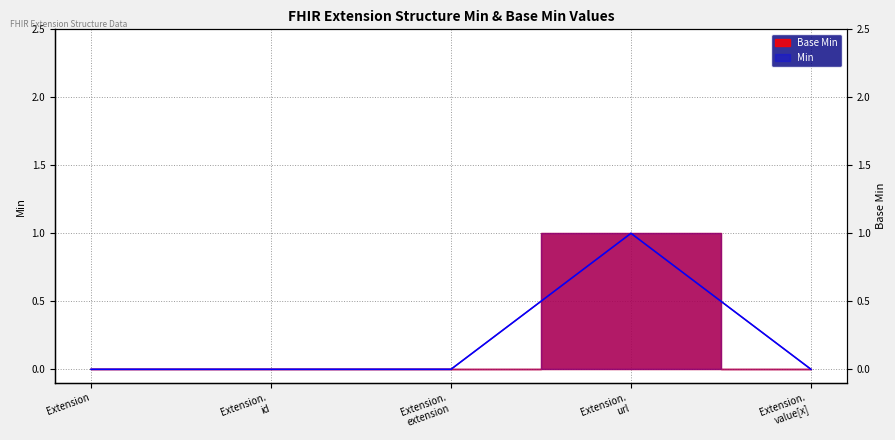

Which series changed the most between Extension and Extension. value[x]?

Base Min